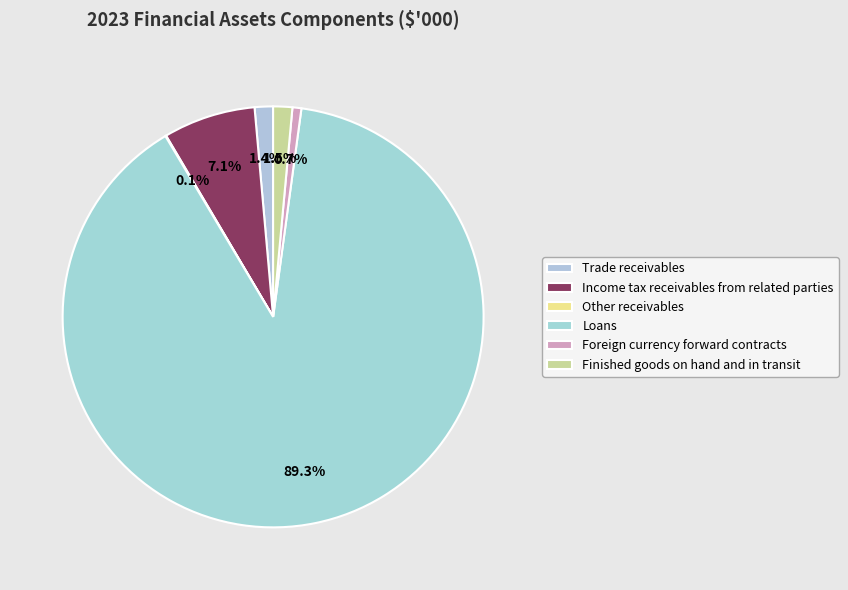

To the nearest percent, what percentage of the pie is Income tax receivables from related parties?

7%